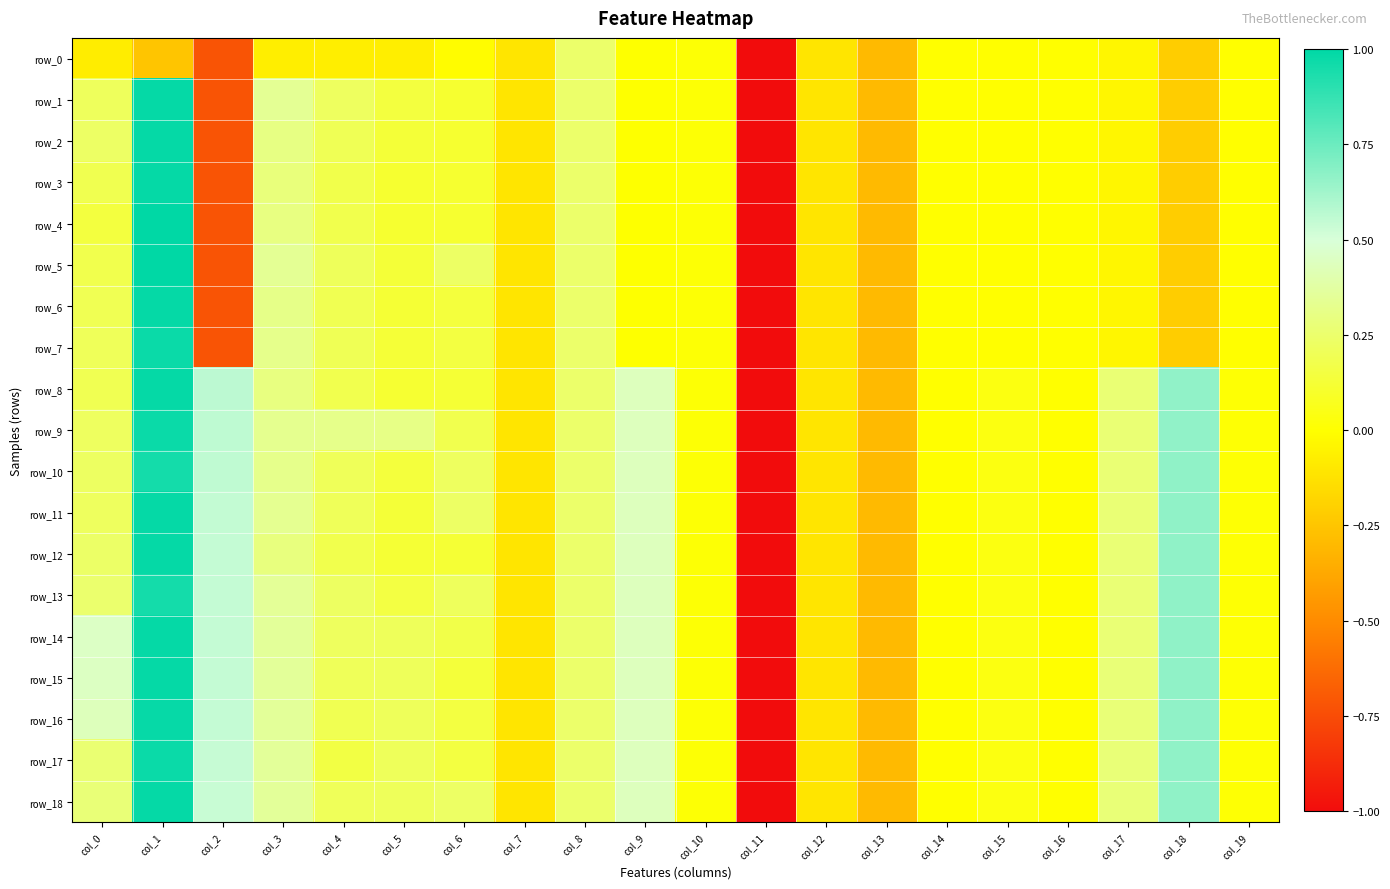

What is the greatest value displayed?

1.0